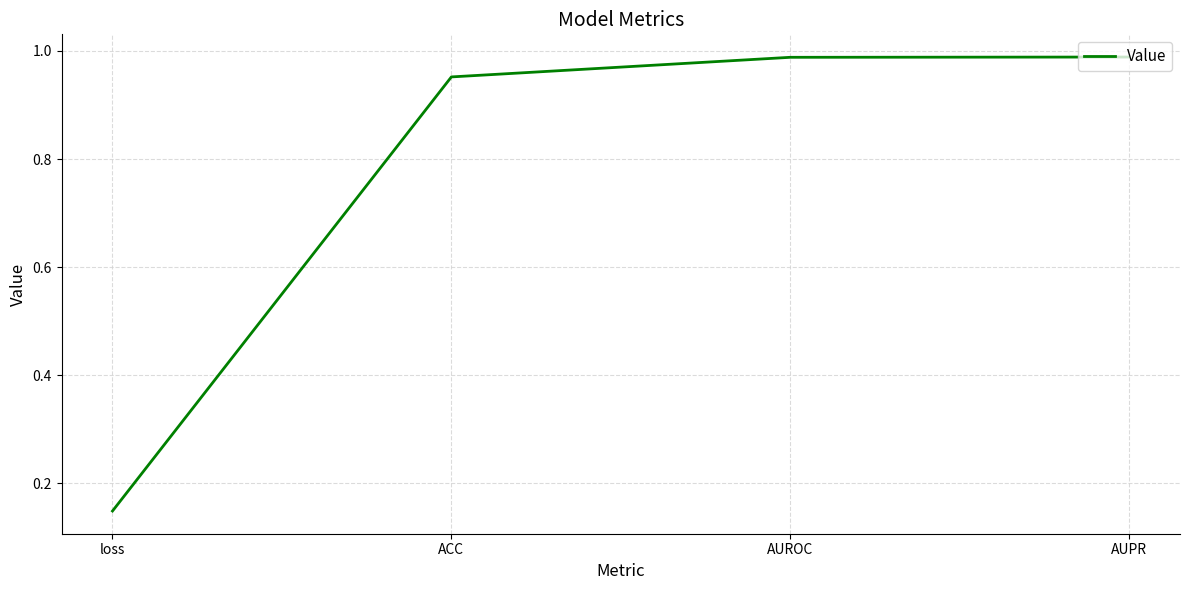

Which label corresponds to the smallest value in the chart?

loss